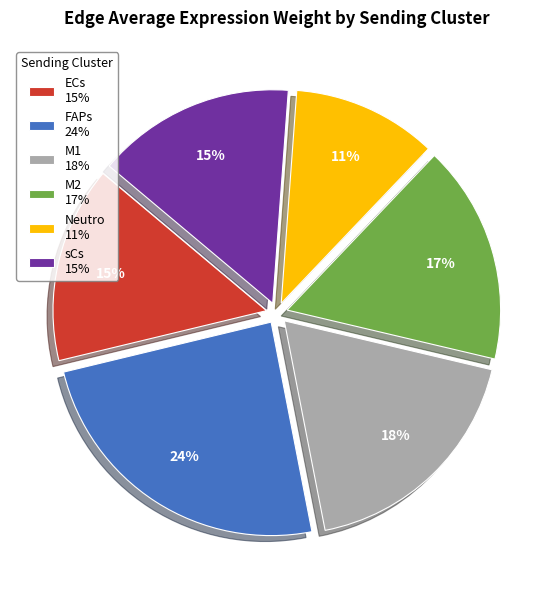

The M1 slice represents 30% of the pie. True or false?

False